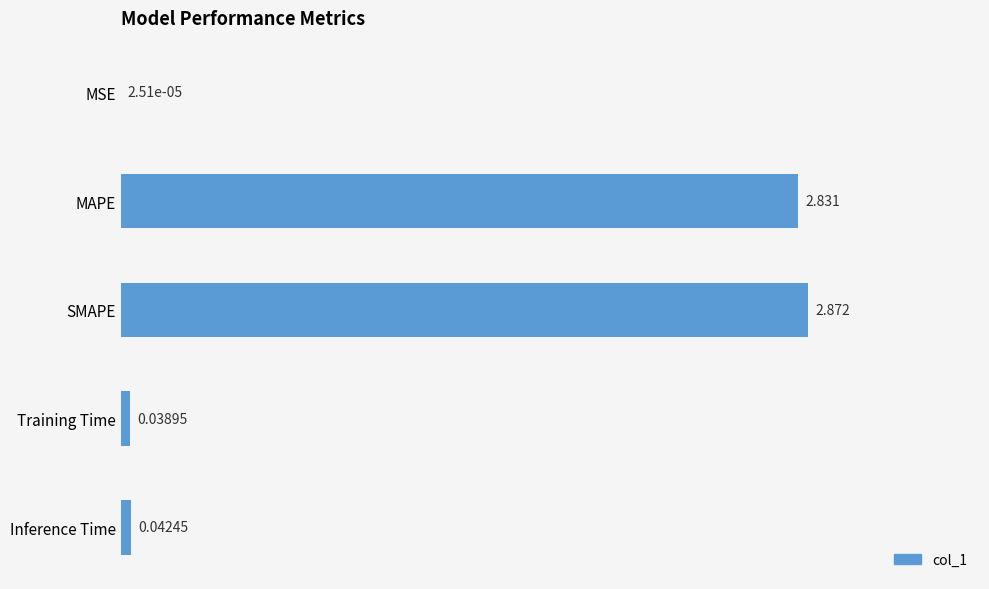

How many data points does each series have?

5